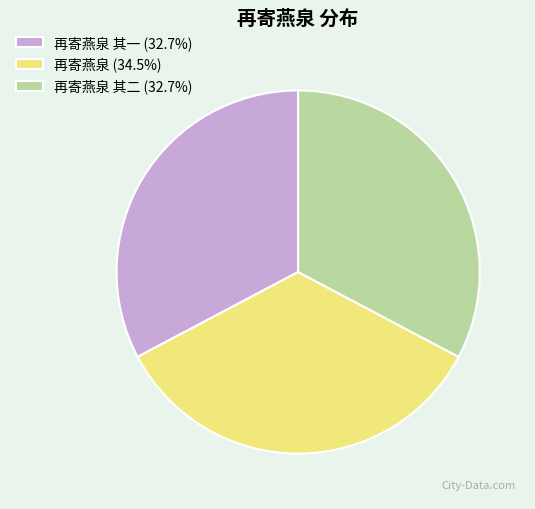

How many slices are in this pie chart?

3